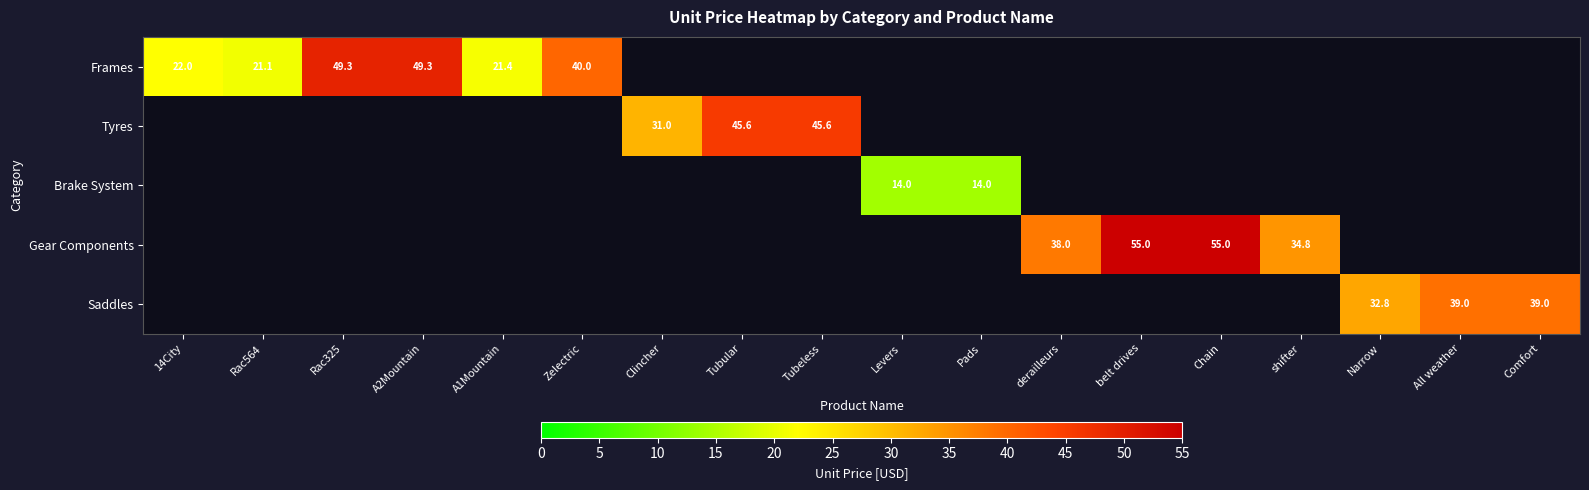

Between shifter and belt drives, which is larger?

belt drives